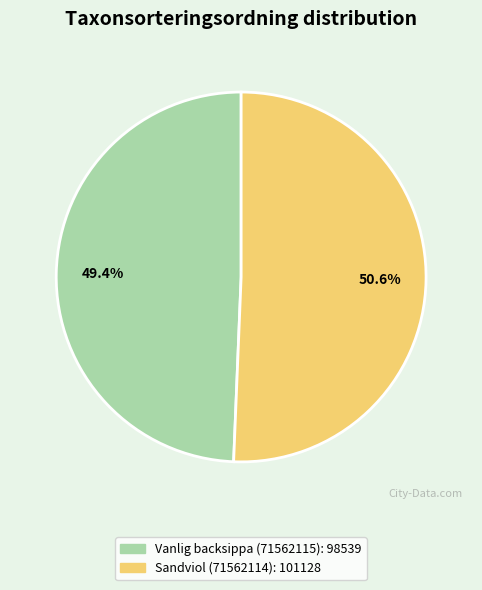

To the nearest percent, what is the difference between the largest and smallest slice percentages?

1%